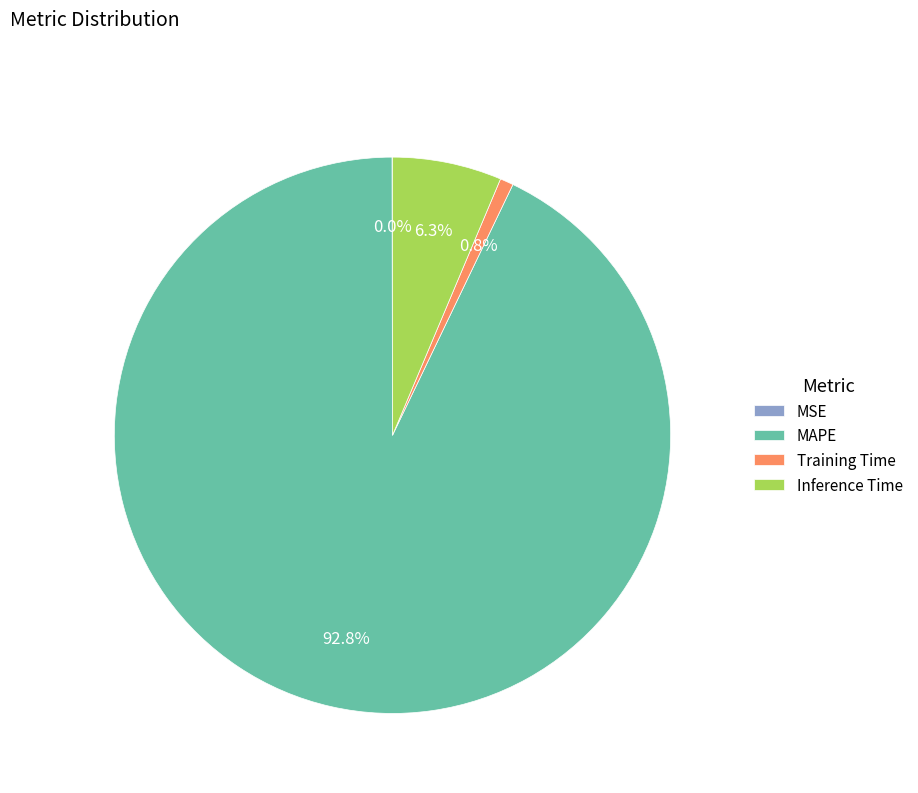

Is there any slice that represents more than half of the pie?

Yes